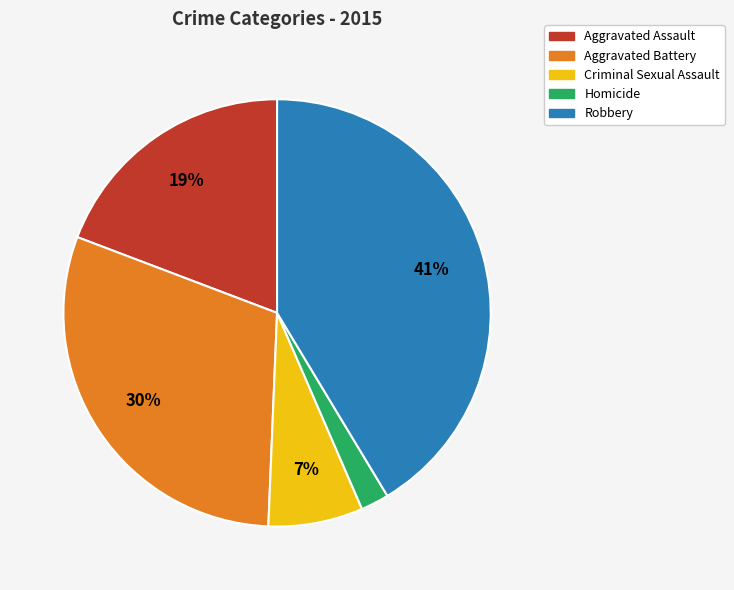

Does Robbery account for over 50% of the chart?

No